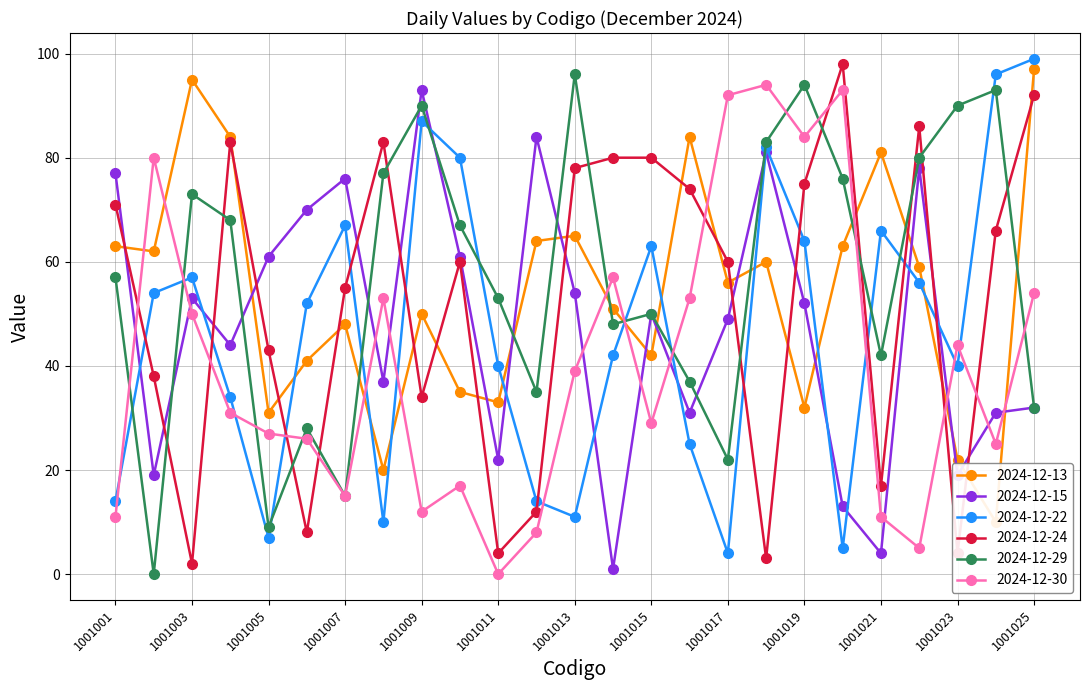

Reading left to right, extract all data points from this chart.

2024-12-13: 1001001=63	1001002=62	1001003=95	1001004=84	1001005=31	1001006=41	1001007=48	1001008=20	1001009=50	1001010=35	1001011=33	1001012=64	1001013=65	1001014=51	1001015=42	1001016=84	1001017=56	1001018=60	1001019=32	1001020=63	1001021=81	1001022=59	1001023=22	1001024=10	1001025=97
2024-12-15: 1001001=77	1001002=19	1001003=53	1001004=44	1001005=61	1001006=70	1001007=76	1001008=37	1001009=93	1001010=61	1001011=22	1001012=84	1001013=54	1001014=1	1001015=50	1001016=31	1001017=49	1001018=81	1001019=52	1001020=13	1001021=4	1001022=78	1001023=19	1001024=31	1001025=32
2024-12-22: 1001001=14	1001002=54	1001003=57	1001004=34	1001005=7	1001006=52	1001007=67	1001008=10	1001009=87	1001010=80	1001011=40	1001012=14	1001013=11	1001014=42	1001015=63	1001016=25	1001017=4	1001018=82	1001019=64	1001020=5	1001021=66	1001022=56	1001023=40	1001024=96	1001025=99
2024-12-24: 1001001=71	1001002=38	1001003=2	1001004=83	1001005=43	1001006=8	1001007=55	1001008=83	1001009=34	1001010=60	1001011=4	1001012=12	1001013=78	1001014=80	1001015=80	1001016=74	1001017=60	1001018=3	1001019=75	1001020=98	1001021=17	1001022=86	1001023=4	1001024=66	1001025=92
2024-12-29: 1001001=57	1001002=0	1001003=73	1001004=68	1001005=9	1001006=28	1001007=15	1001008=77	1001009=90	1001010=67	1001011=53	1001012=35	1001013=96	1001014=48	1001015=50	1001016=37	1001017=22	1001018=83	1001019=94	1001020=76	1001021=42	1001022=80	1001023=90	1001024=93	1001025=32
2024-12-30: 1001001=11	1001002=80	1001003=50	1001004=31	1001005=27	1001006=26	1001007=15	1001008=53	1001009=12	1001010=17	1001011=0	1001012=8	1001013=39	1001014=57	1001015=29	1001016=53	1001017=92	1001018=94	1001019=84	1001020=93	1001021=11	1001022=5	1001023=44	1001024=25	1001025=54